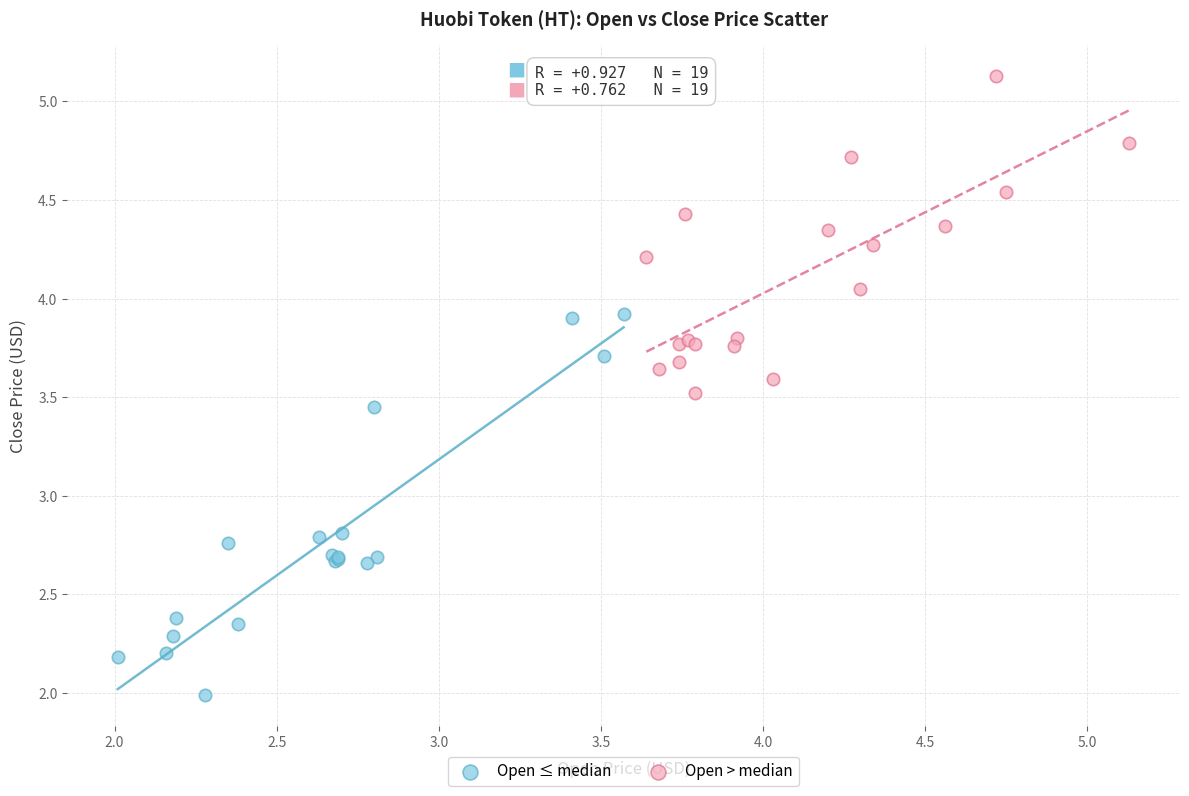

Which series has the largest Y range (max minus min)?

Open ≤ median